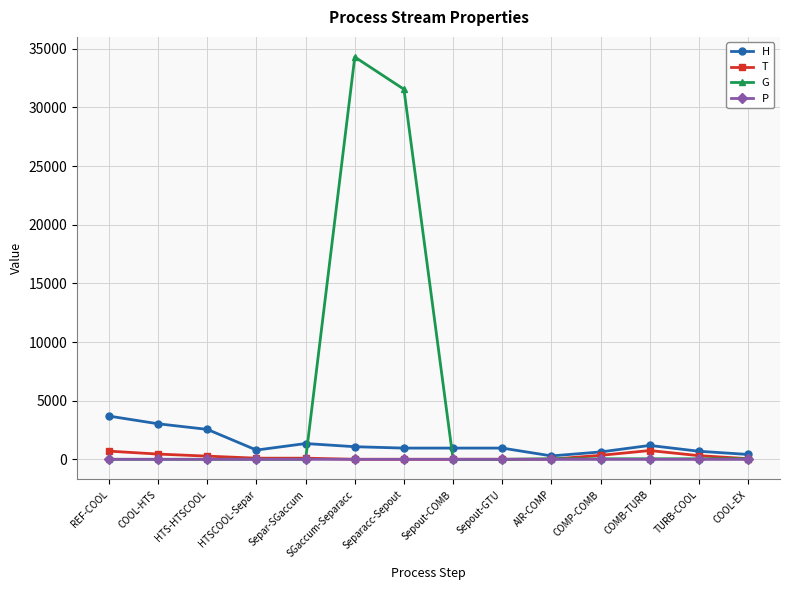

True or false: H has more than 1 points higher than both neighbors.

True